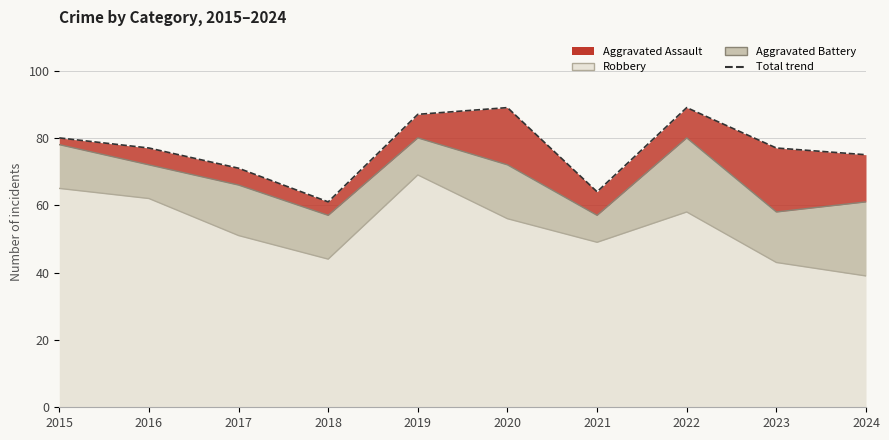

Rank the series by their average value, from lowest to highest.

Robbery, Aggravated Battery, Aggravated Assault